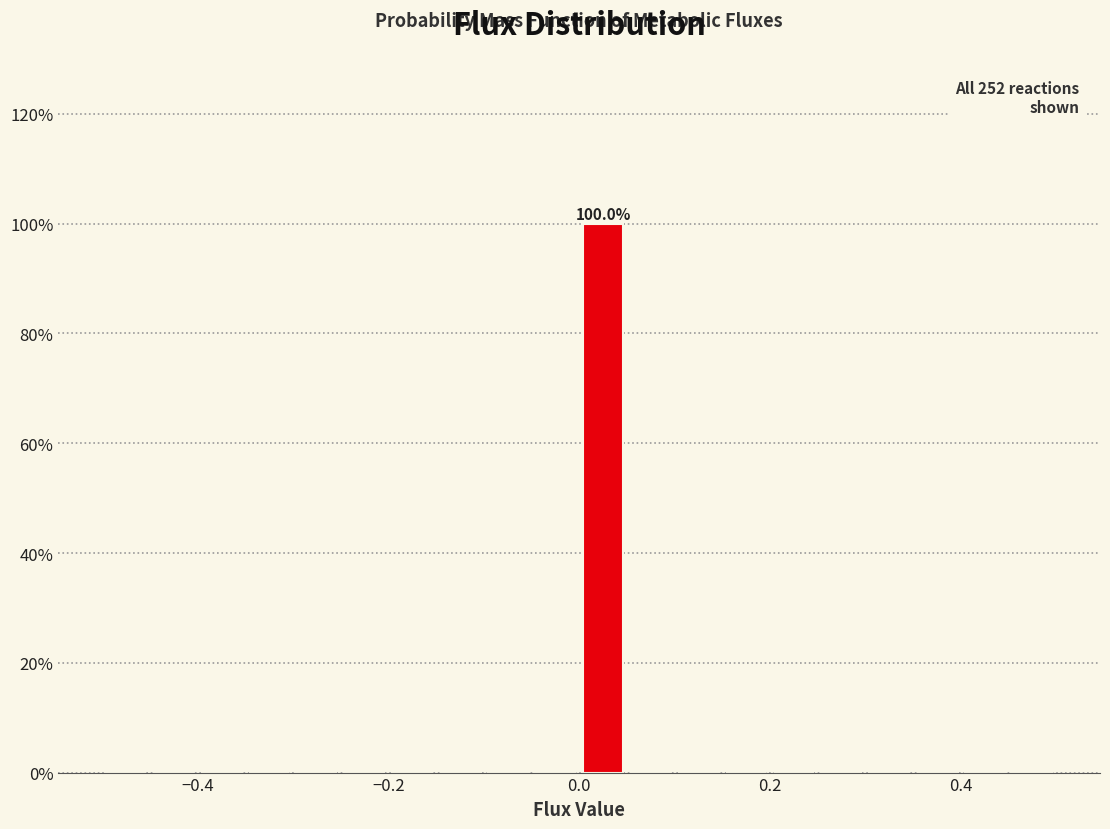

Read against the x-axis, roughly where is the centre of the tallest bar?

0.02